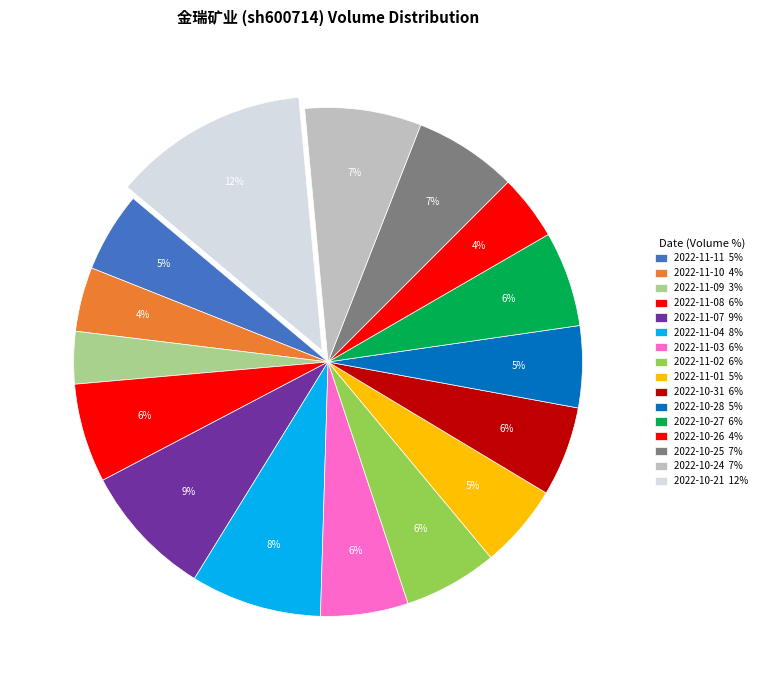

The 2022-10-21 slice represents 12% of the pie. True or false?

True